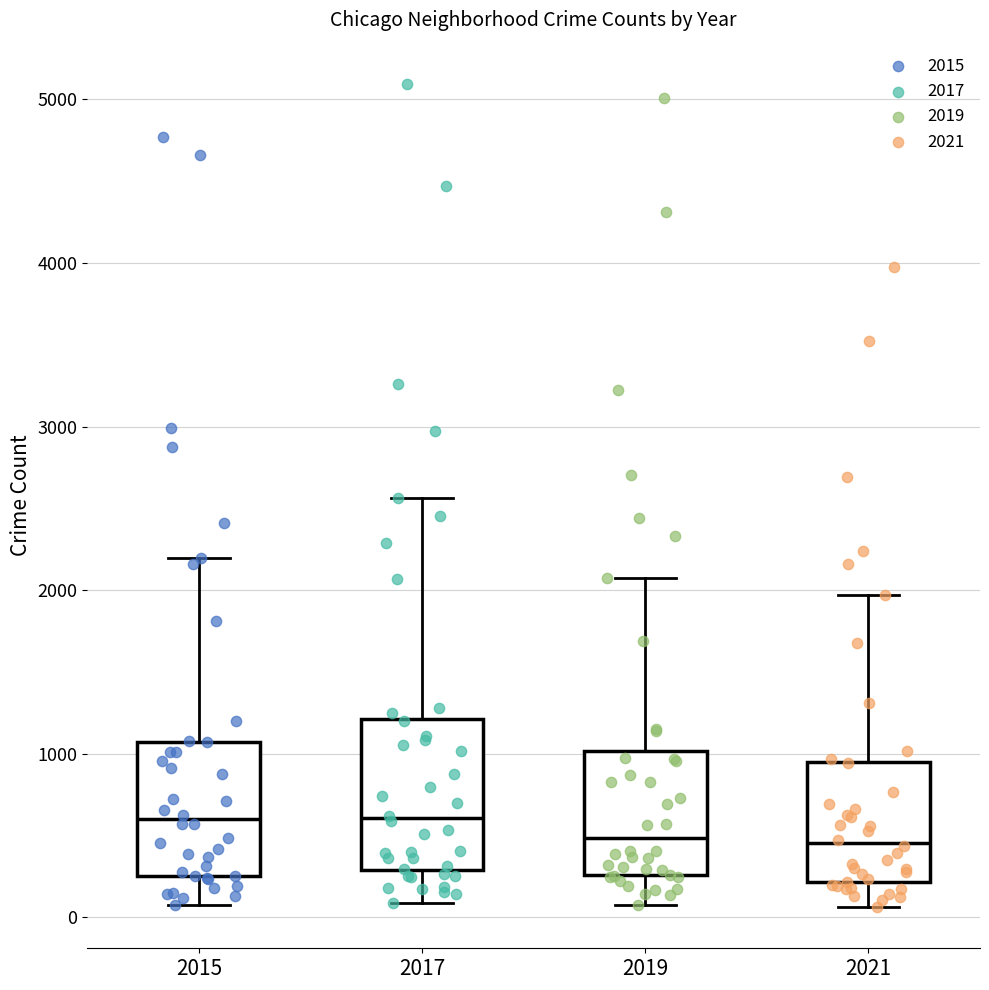

Reading left to right, read every box against the y-axis: the position of its median line, the range the box covers, and the ends of its whiskers. The values are not printed on the chart, so give them approximately, as read against the axis.

2015: median 600, box 300 to 1100, whiskers 100 to 2200
2017: median 600, box 300 to 1200, whiskers 100 to 2600
2019: median 500, box 300 to 1000, whiskers 100 to 2100
2021: median 500, box 200 to 1000, whiskers 100 to 2000